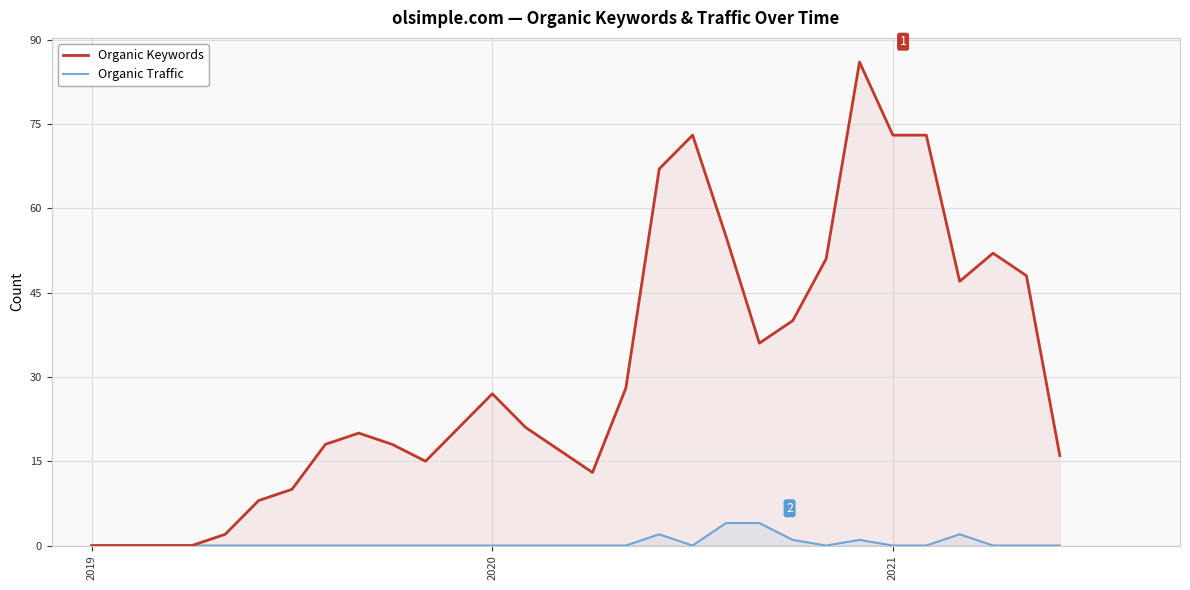

At 15, list the series in order from largest to smallest.

Organic Keywords, Organic Traffic